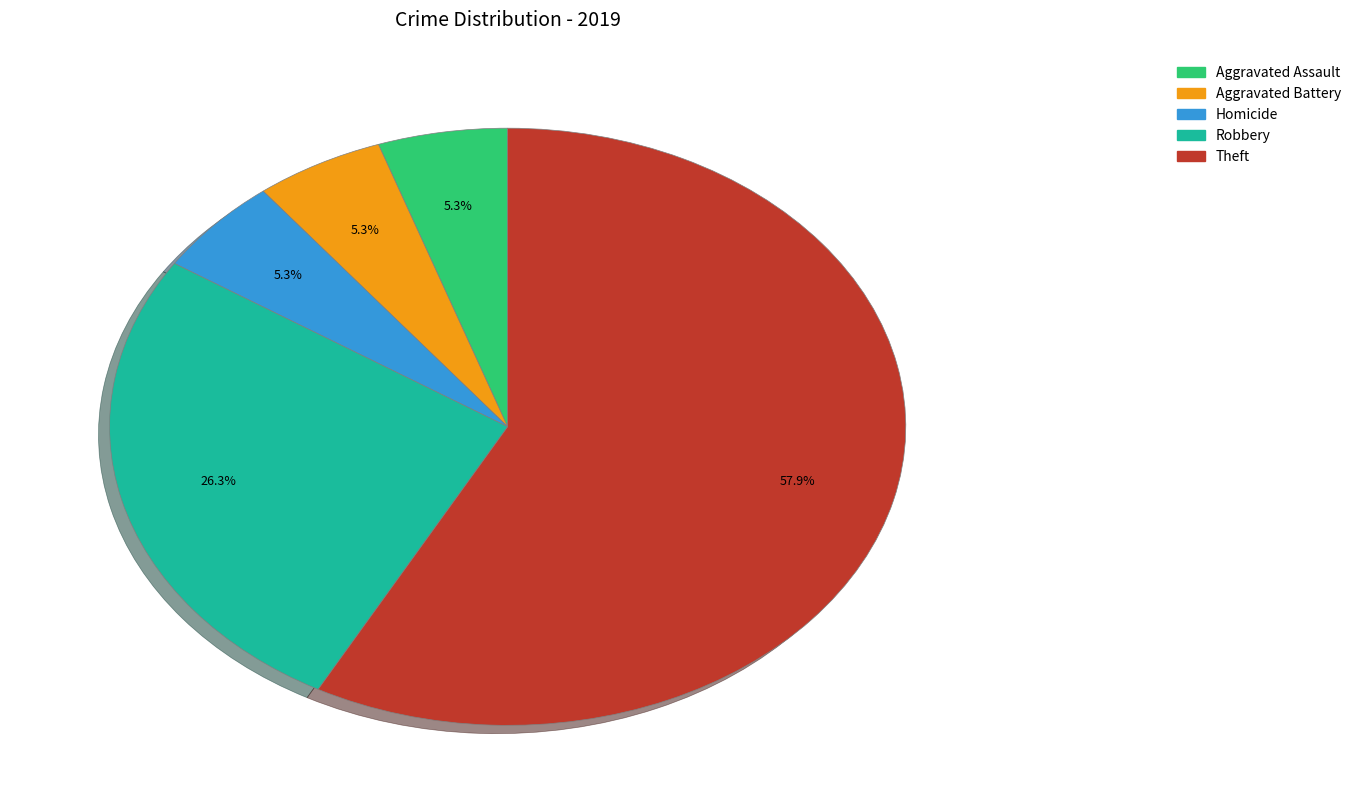

Does any single category account for the majority?

Yes